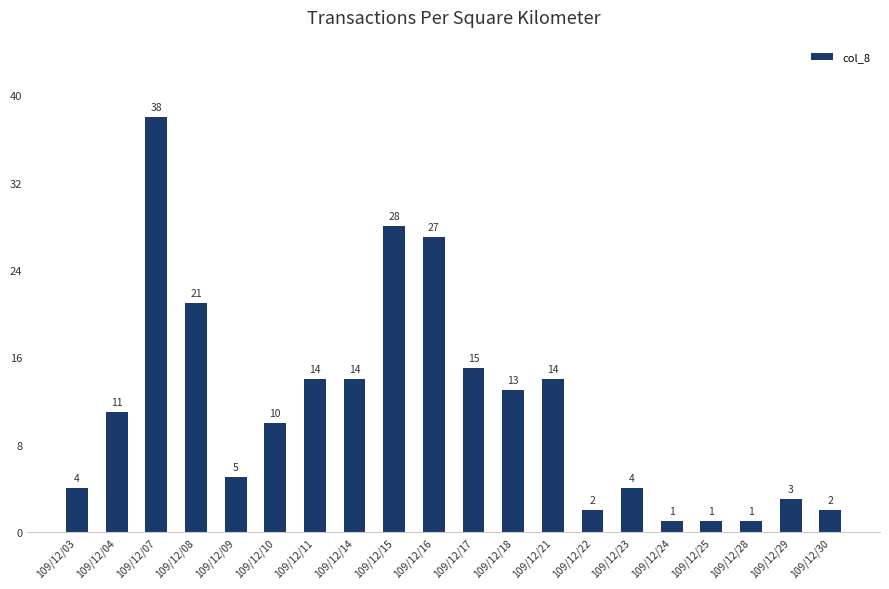

How many data points does each series have?

20